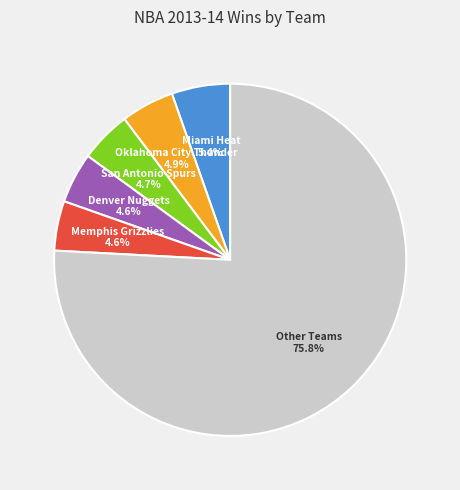

What percentage is NOT represented by Memphis Grizzlies?

95.4%